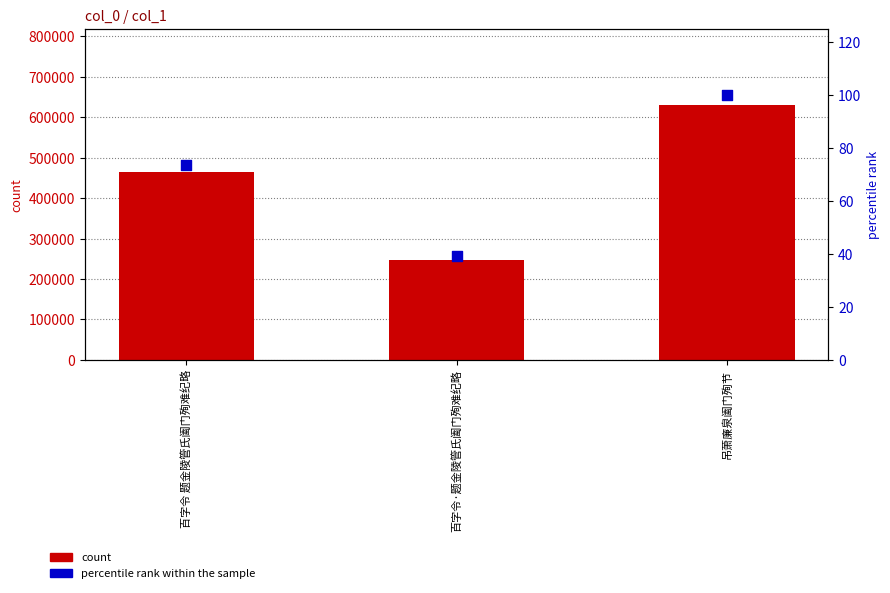

At how many categories does at least one series exceed 11725?

3